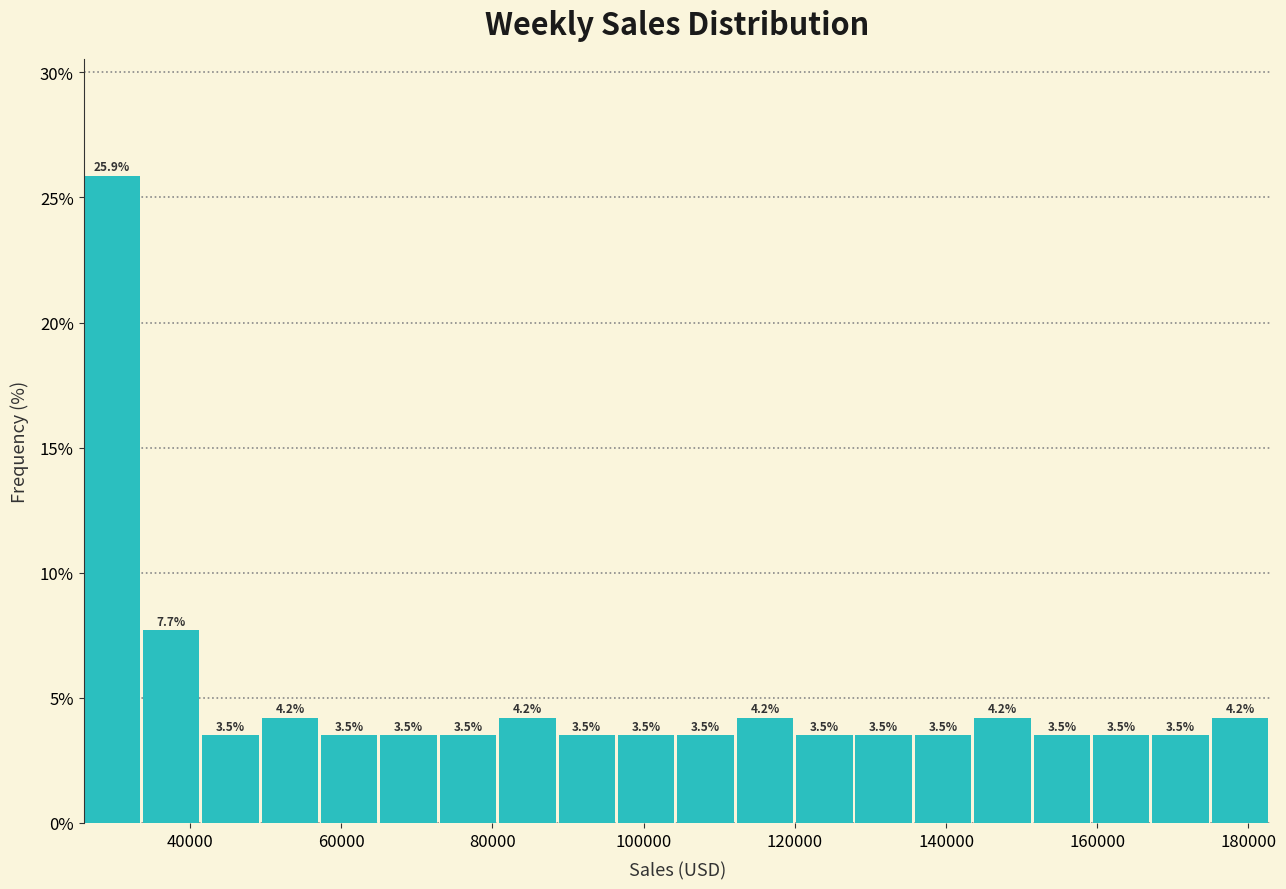

Around what value on the x-axis is the tallest bar? Give the approximate position of its centre, as read against the axis.

30000